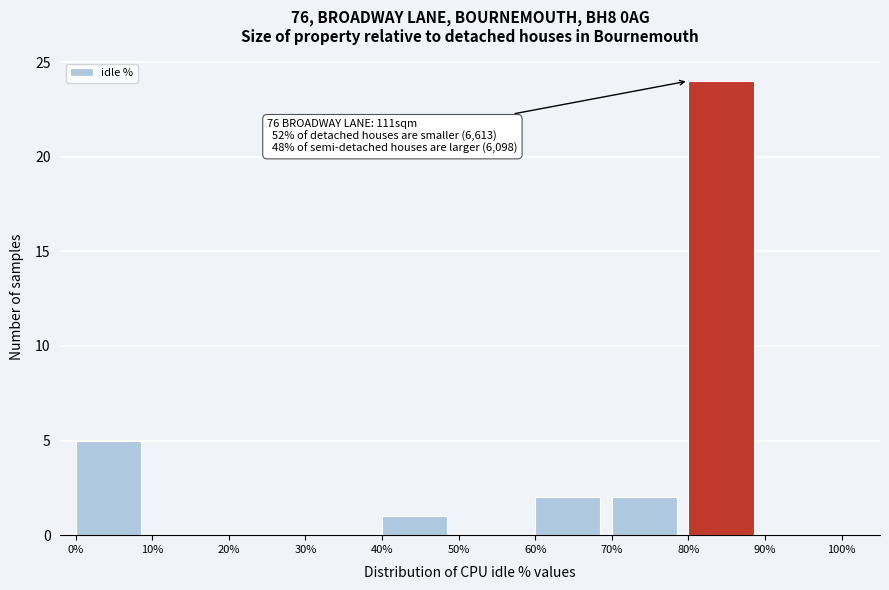

Over which range of the x-axis is the bar tallest?

80% to 90%